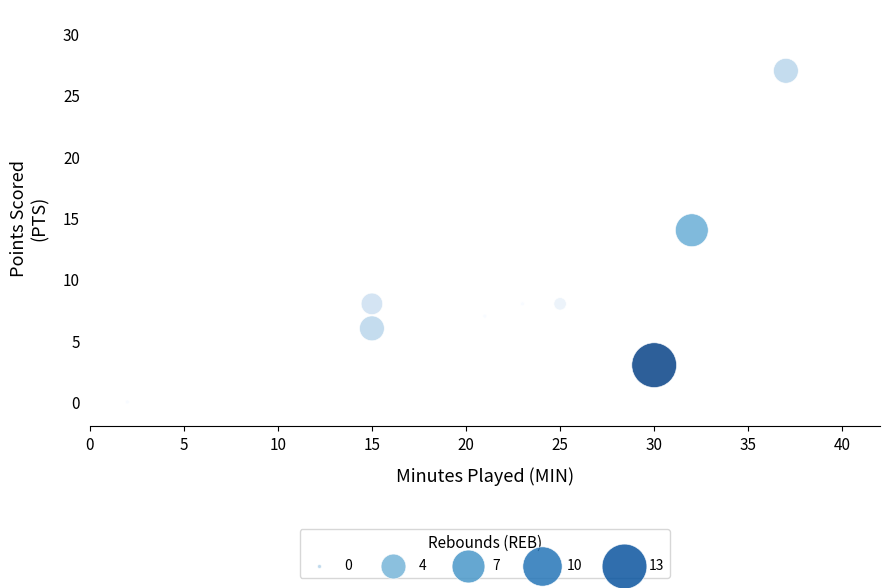

What Y value in the scatter plot is closest to 13?

14